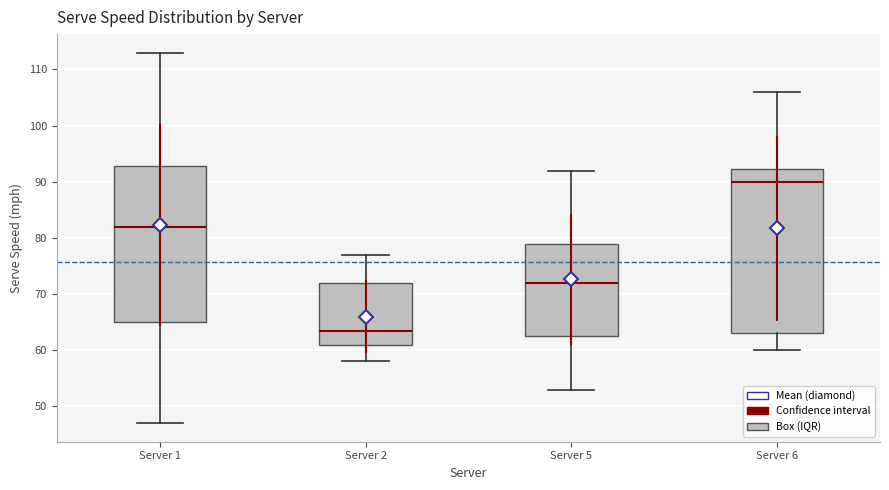

Which box is the tallest, from its lower edge to its upper edge?

Server 6